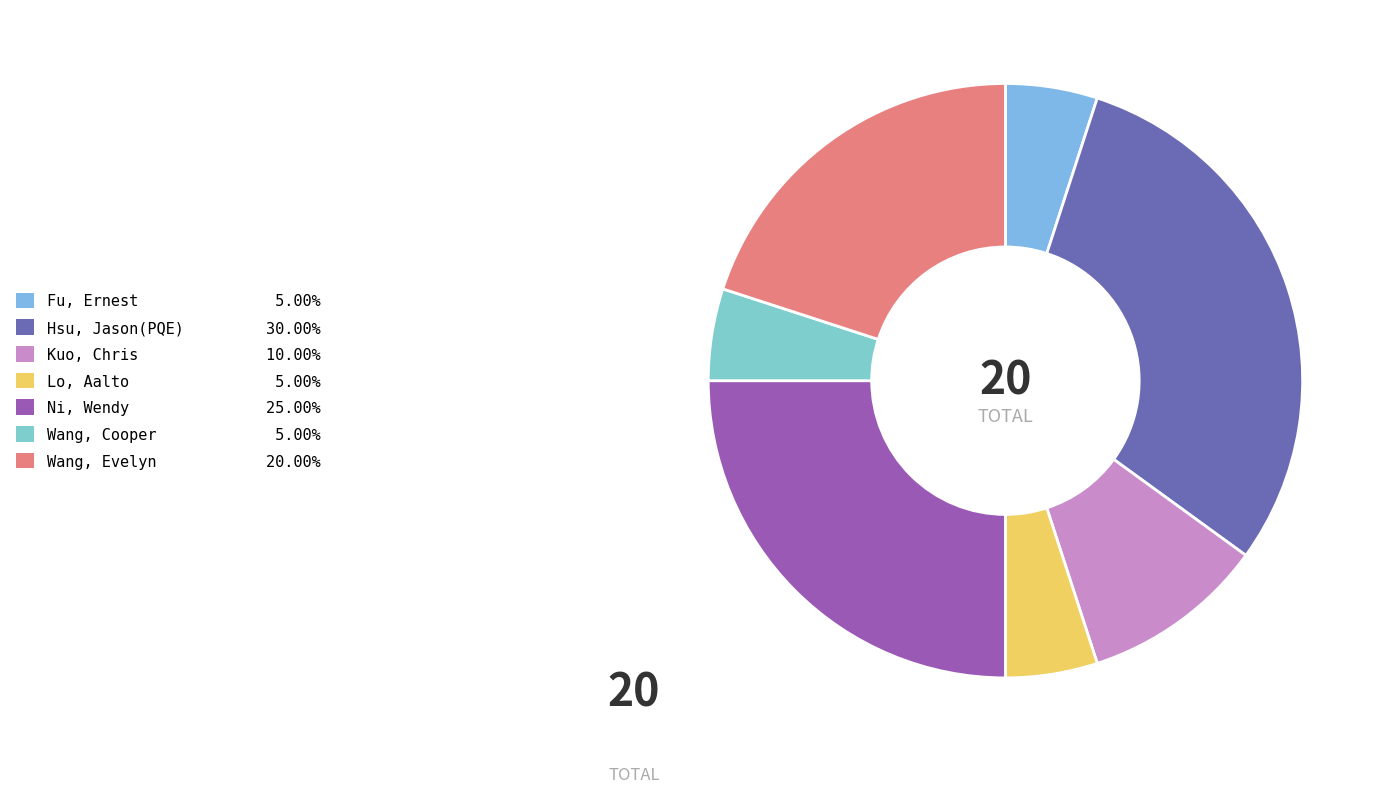

Is there any slice that represents more than half of the pie?

No